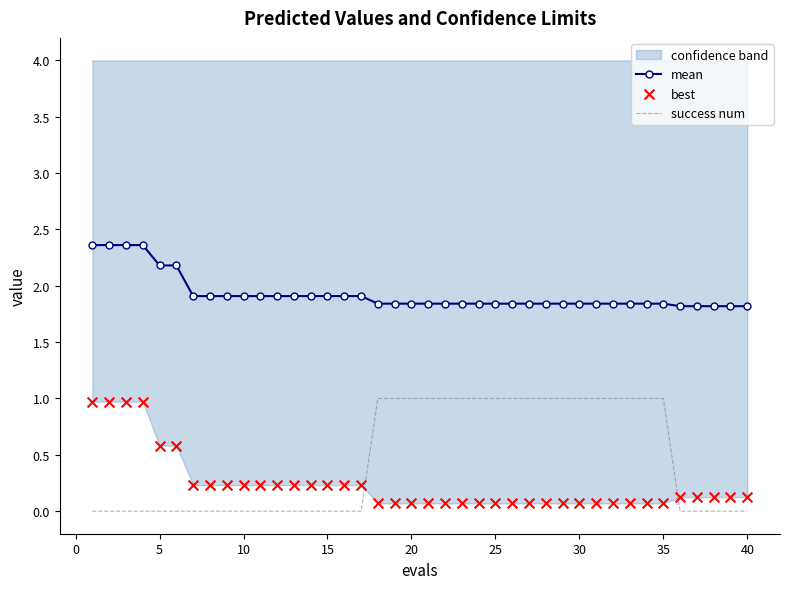

Which series reaches the minimum Y coordinate?

success num